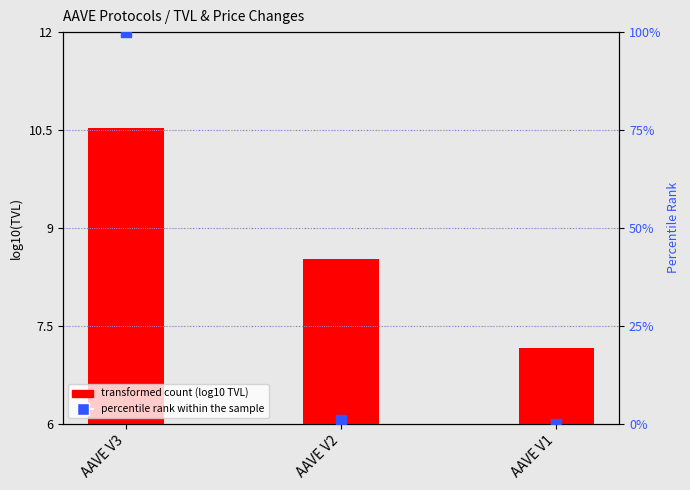

What is the total value across all series at AAVE V1?

7.2